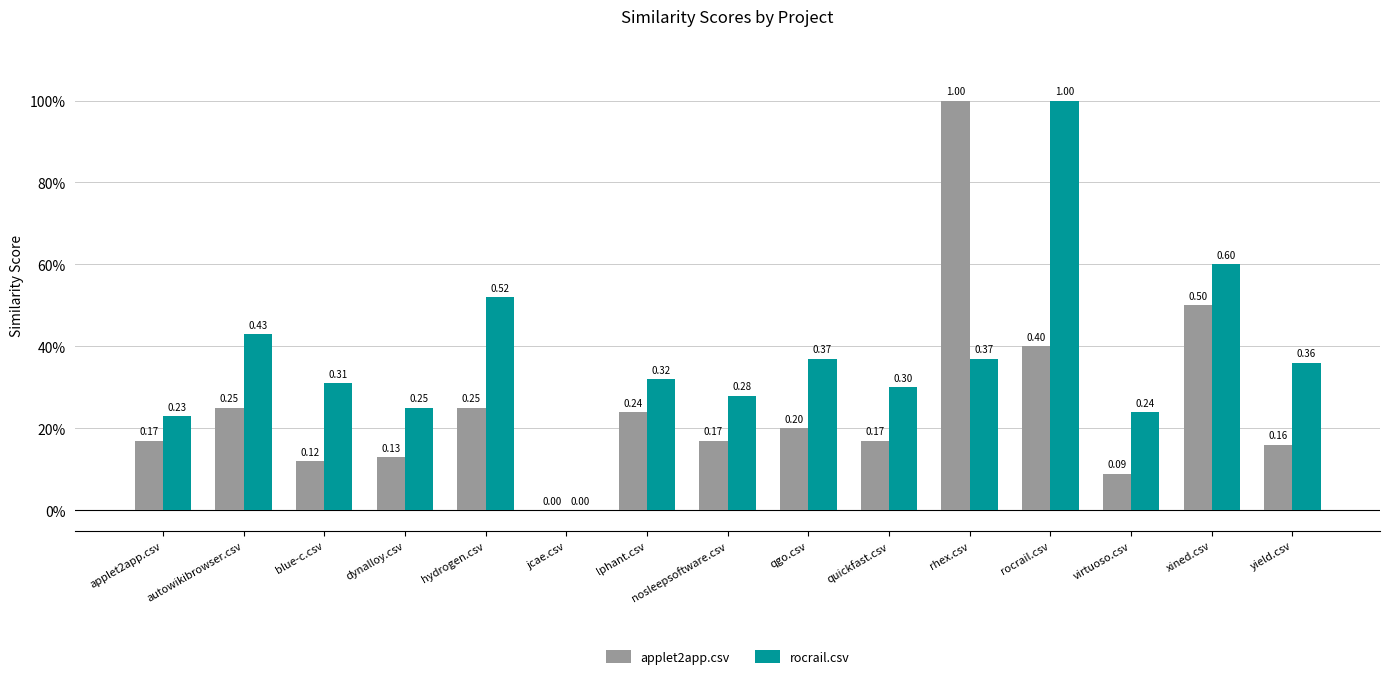

Rank the series at yield.csv from highest to lowest value.

rocrail.csv, applet2app.csv